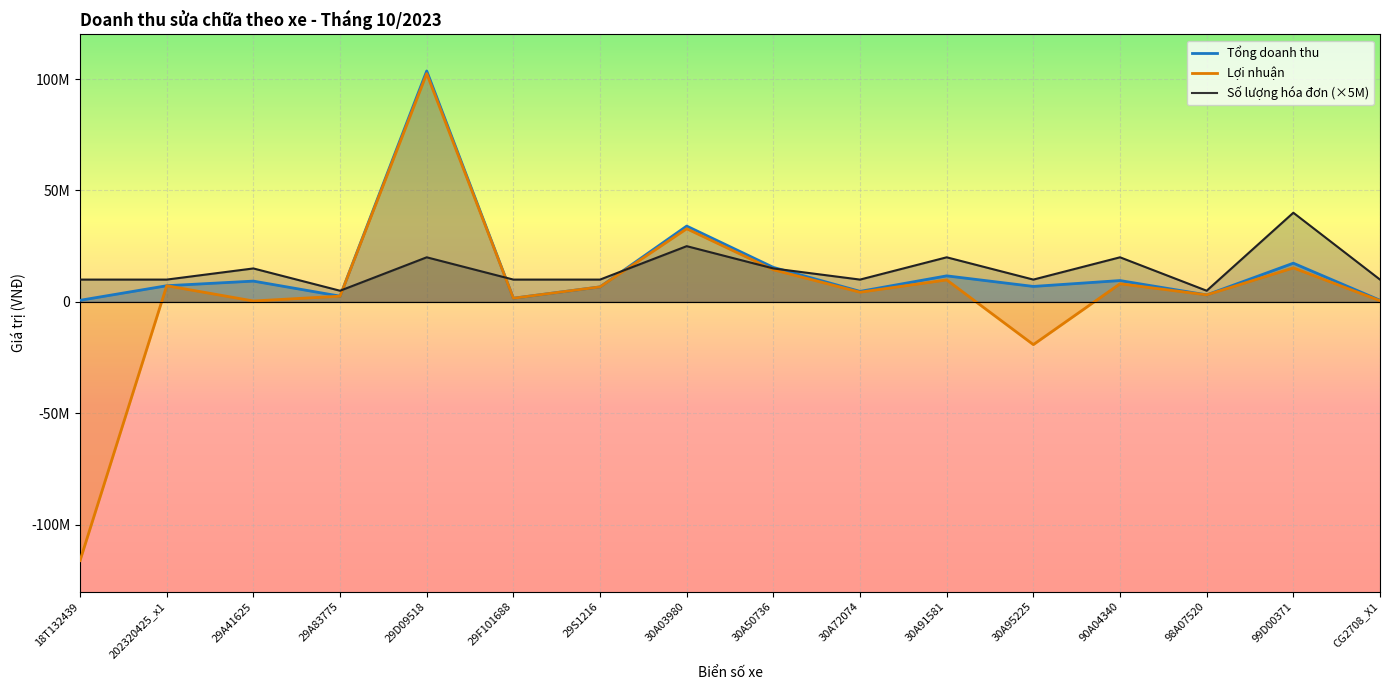

What is the total value across all series at 30A72074?

19043109.1